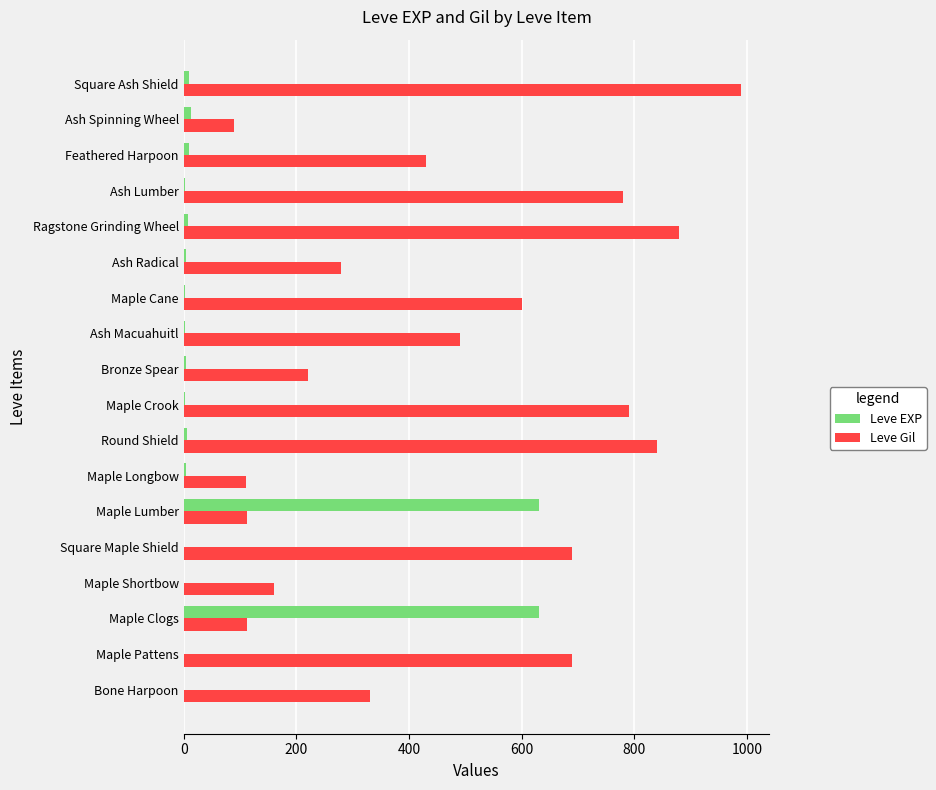

At which category is the sum across all series the highest?

Square Ash Shield